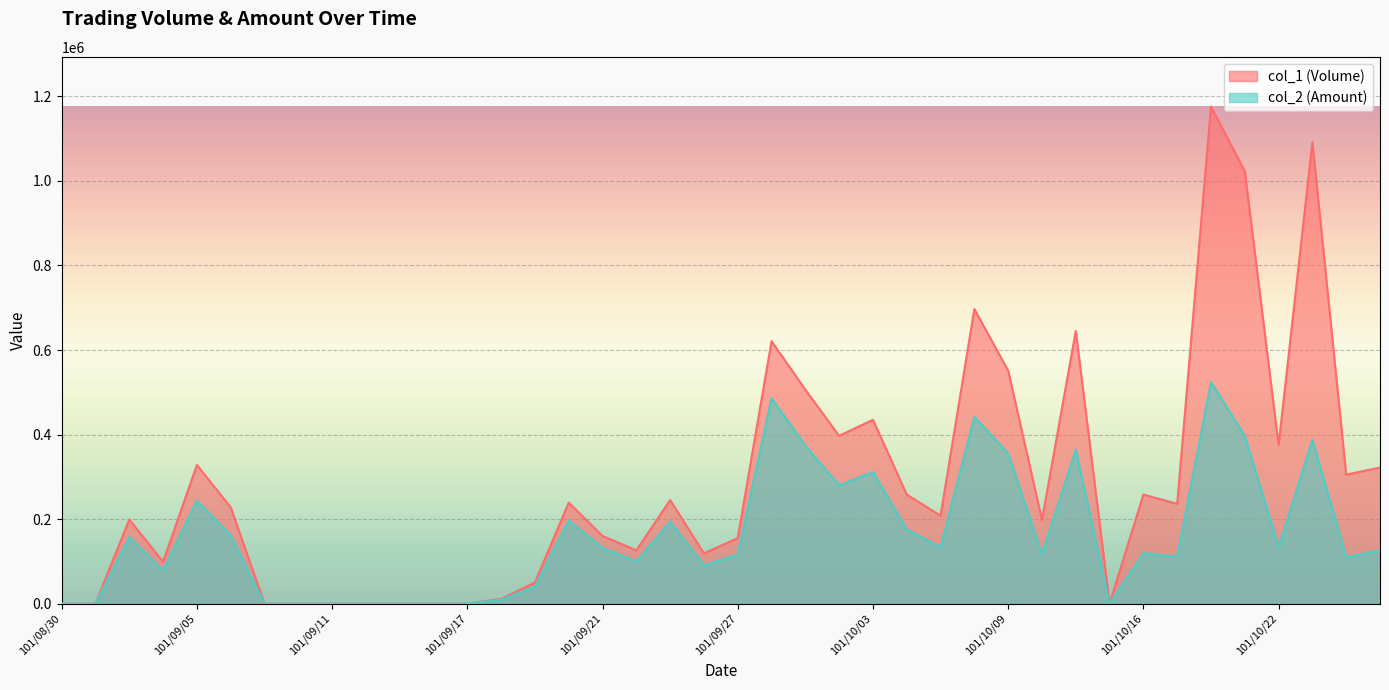

The value of col_2 (Amount) at 101/09/10 is -288439. True or false?

False